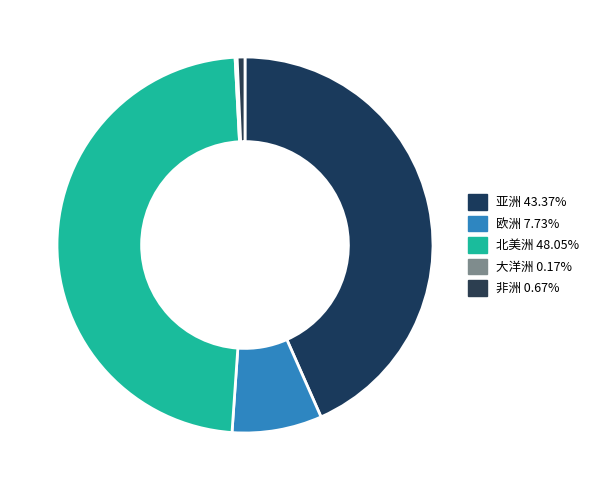

Combined, do 北美洲 and 欧洲 account for over 50%?

Yes